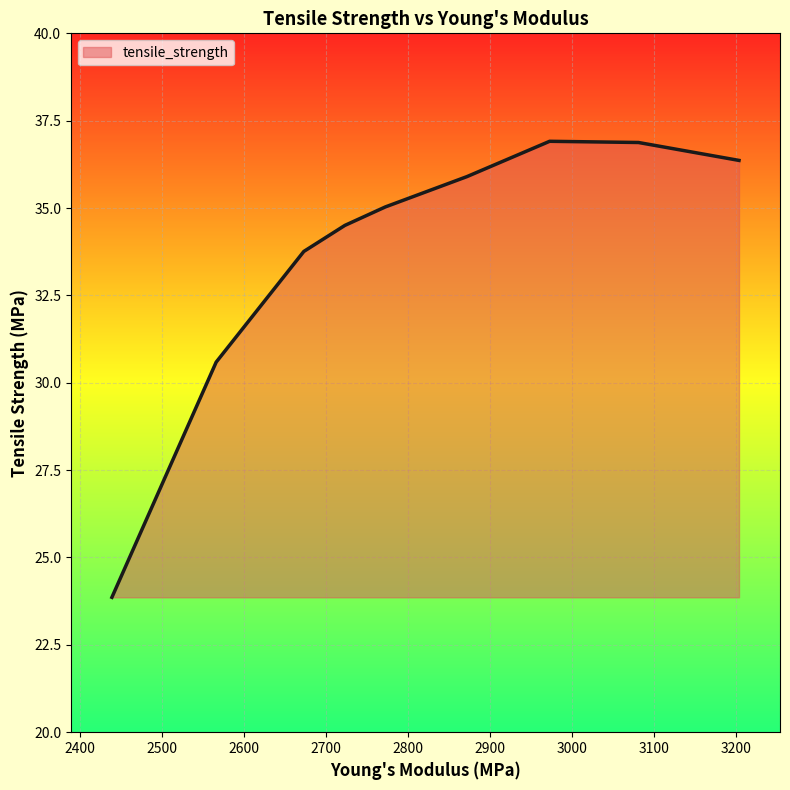

How many values are below 35?

4